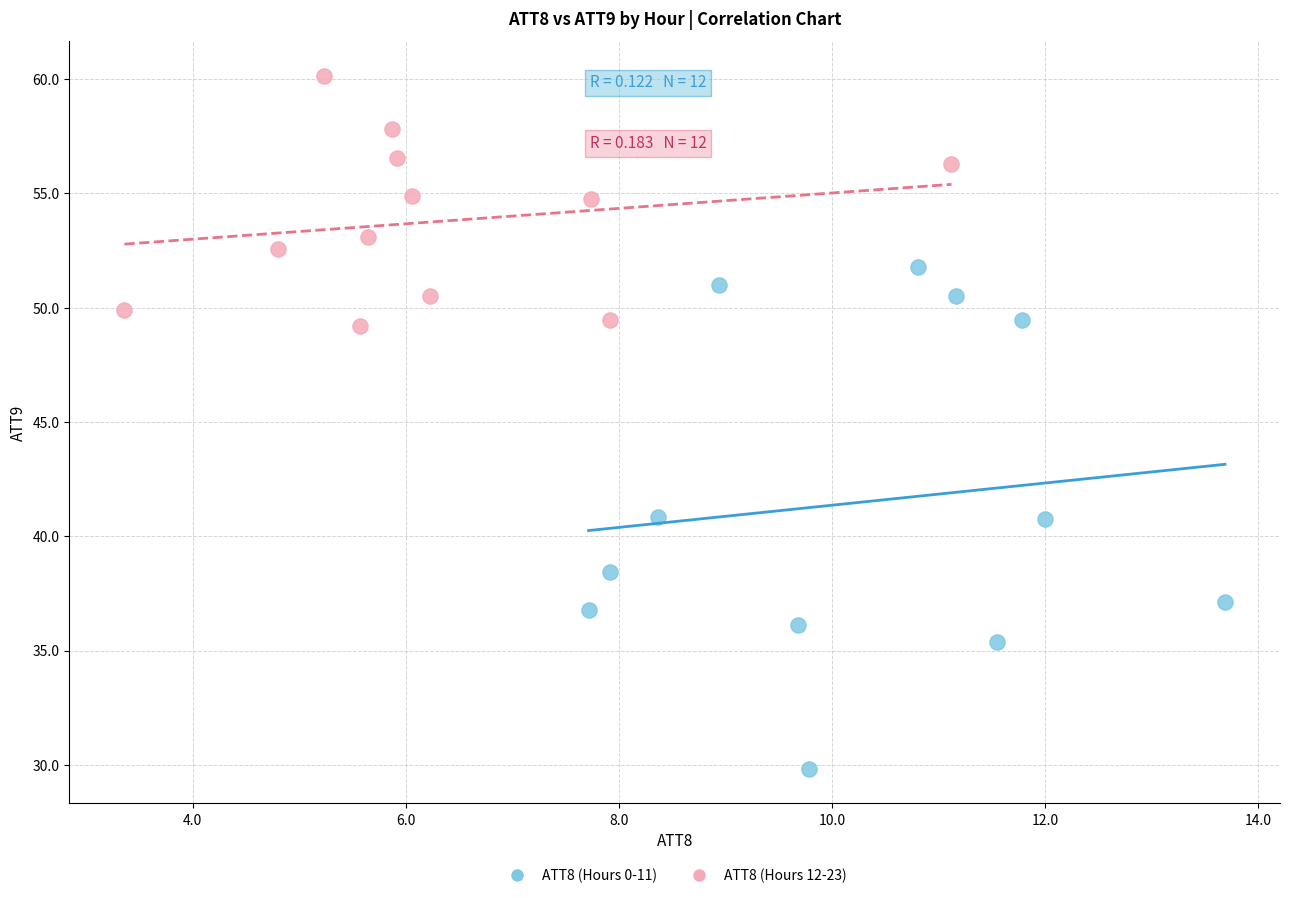

What are all the series names shown in the legend?

ATT8 (Hours 0-11), ATT8 (Hours 12-23)